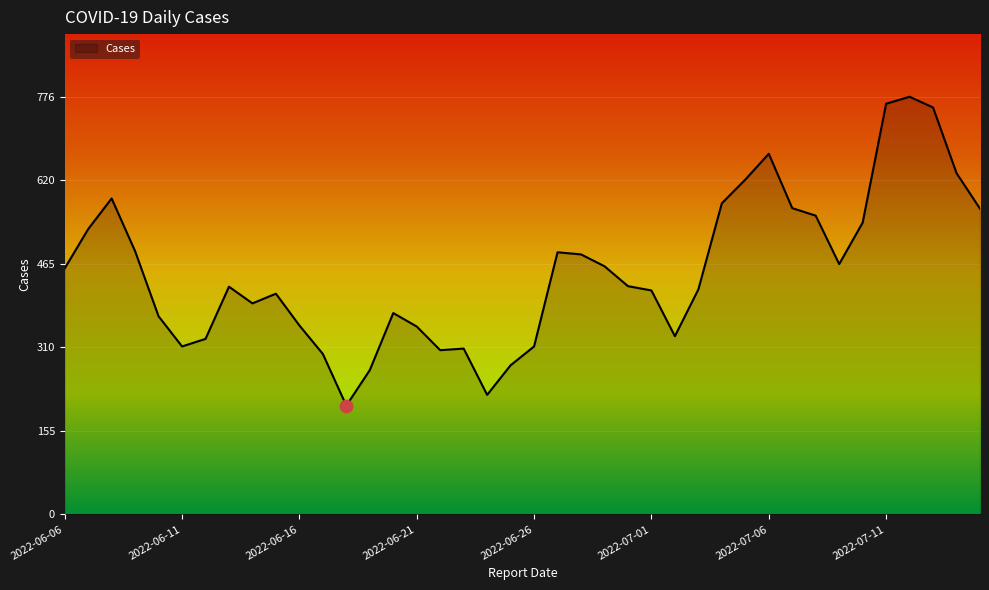

What is the difference between the maximum and minimum values?

574